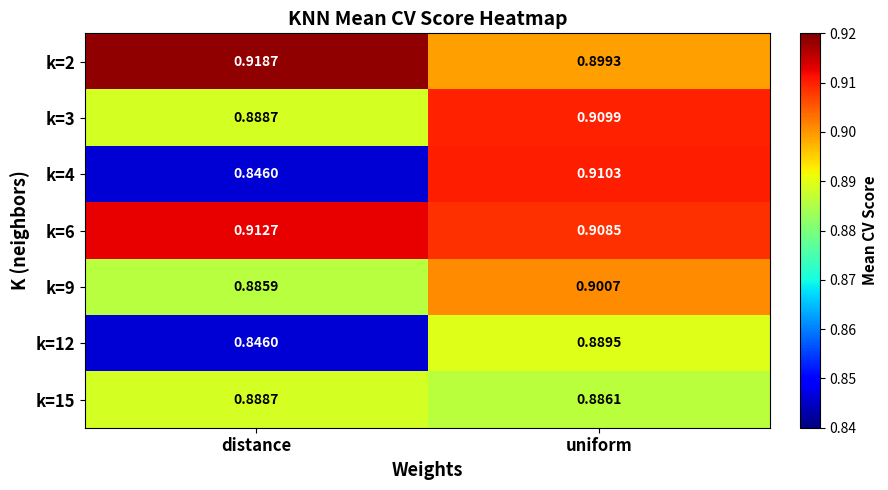

At which category does the chart reach its minimum across all series?

distance